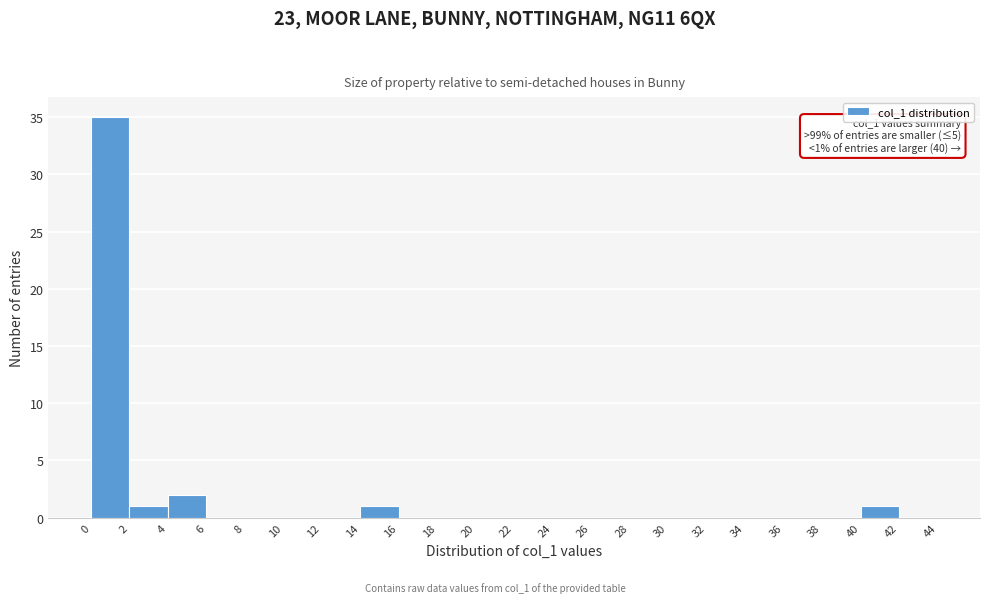

Over which range of the x-axis is the bar tallest?

0 to 2